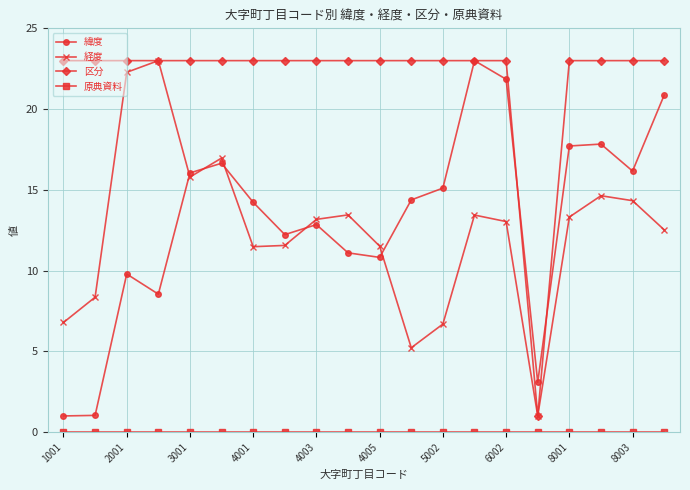

What is the maximum value for 経度?

23.0